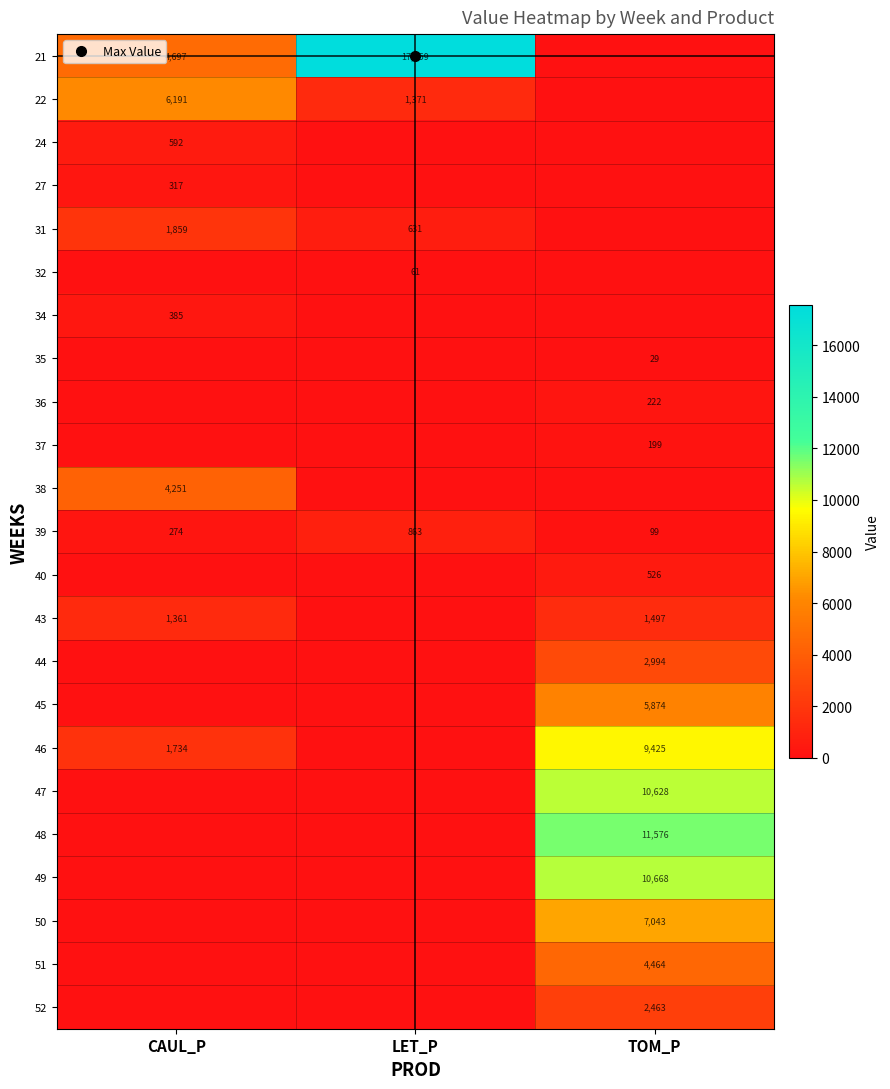

Which series has the largest total across all categories?

21